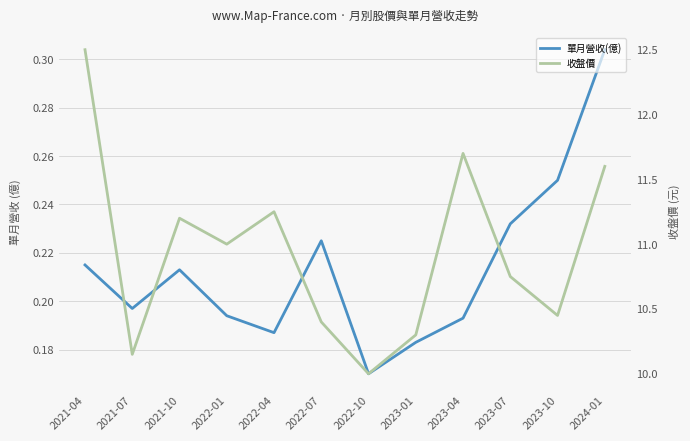

What position from the right is 2023-04?

4